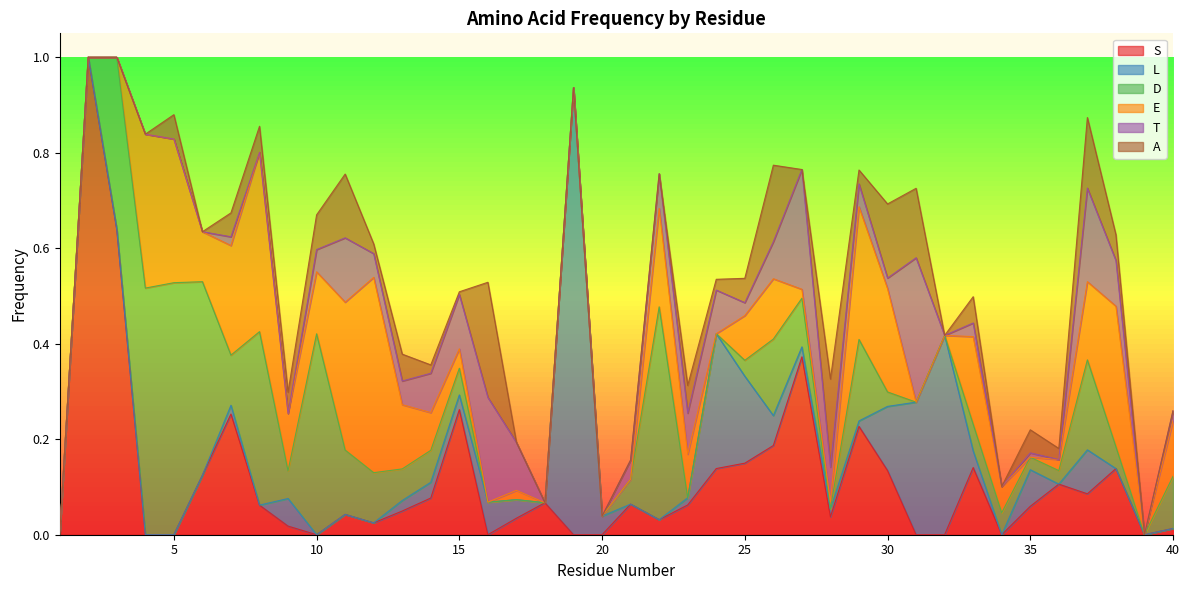

In D, how many points are lower than both neighbors (excluding endpoints)?

6